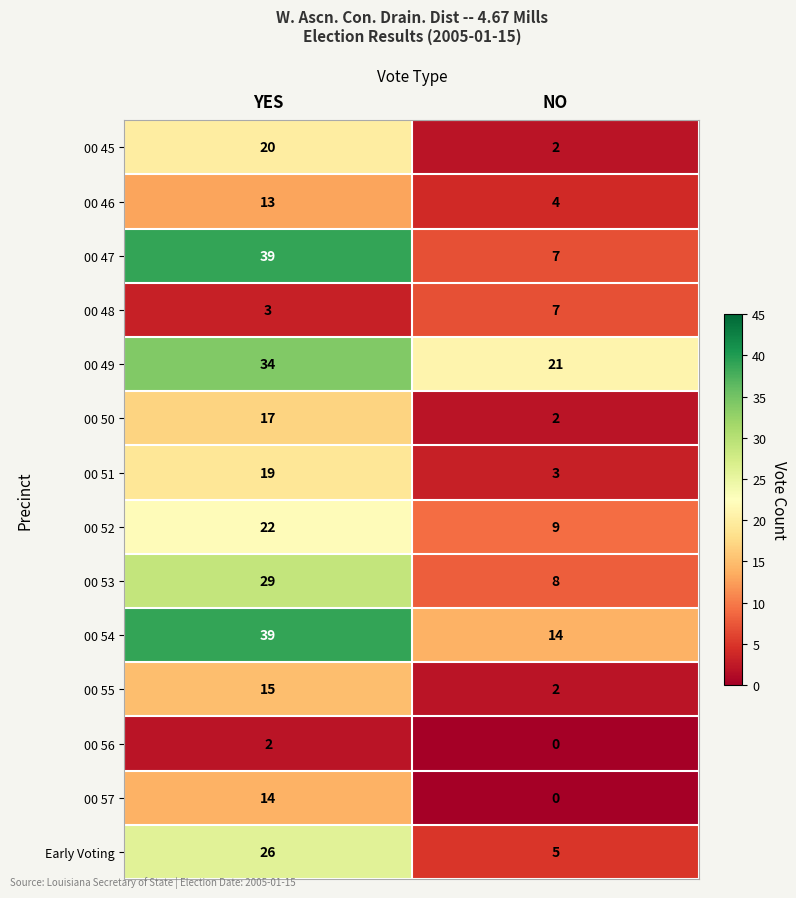

What is the sum of all 00 45 values?

22